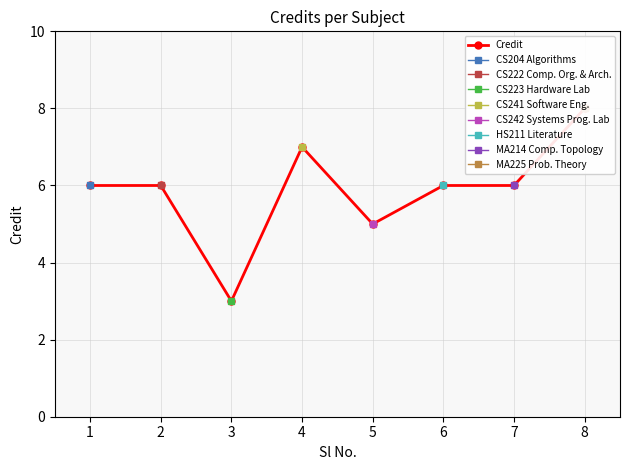

Where is the first local minimum?

3